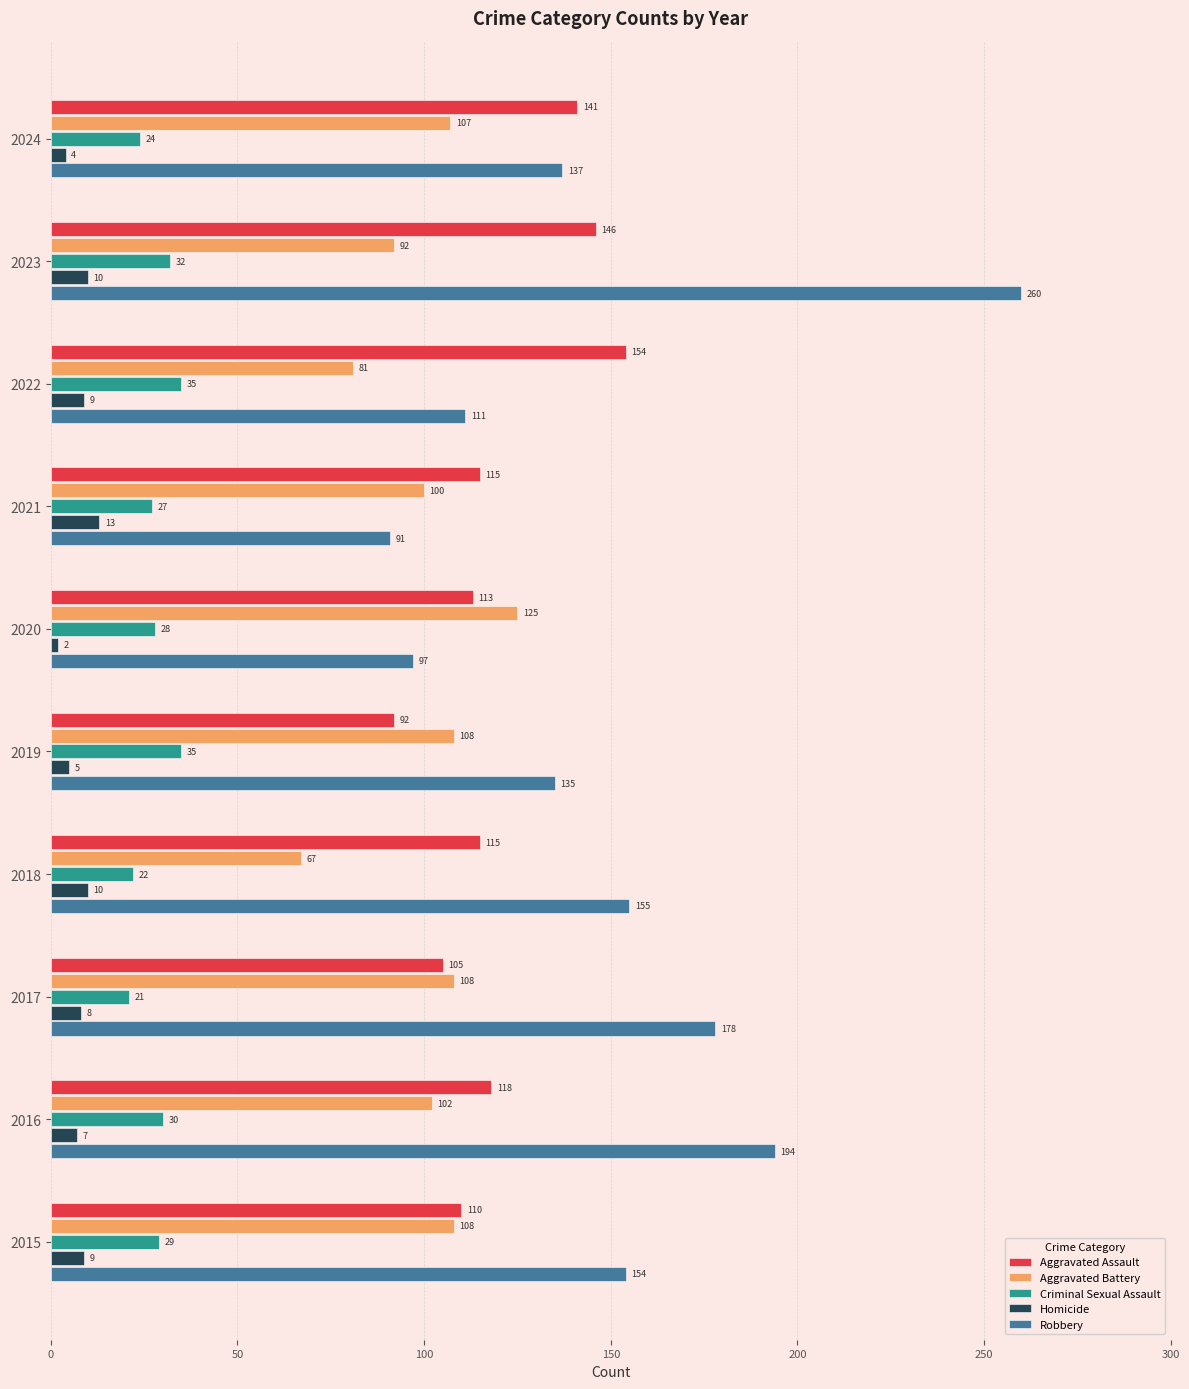

What is the sum of all Aggravated Assault values?

1209